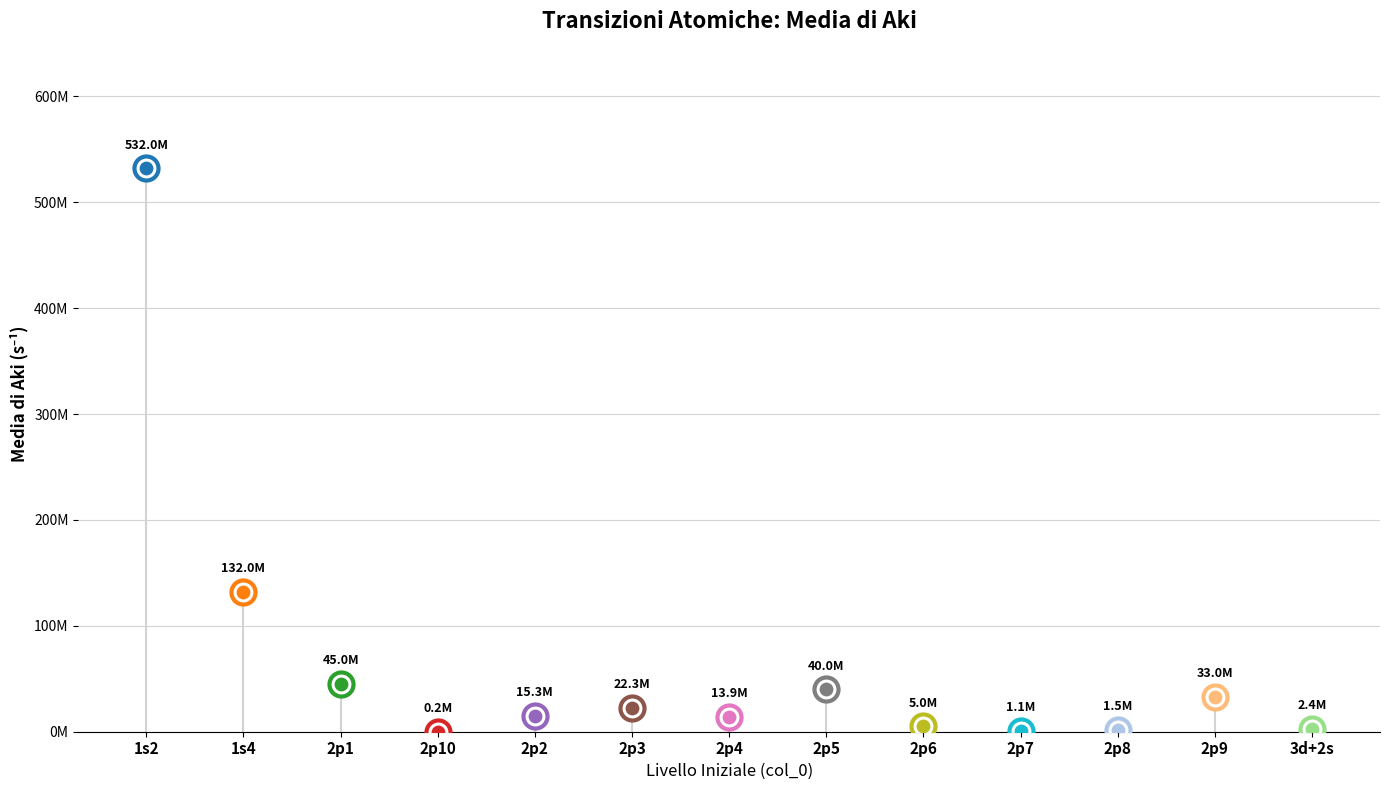

What is the ratio of the value at 2p2 to the value at 2p9?

0.5